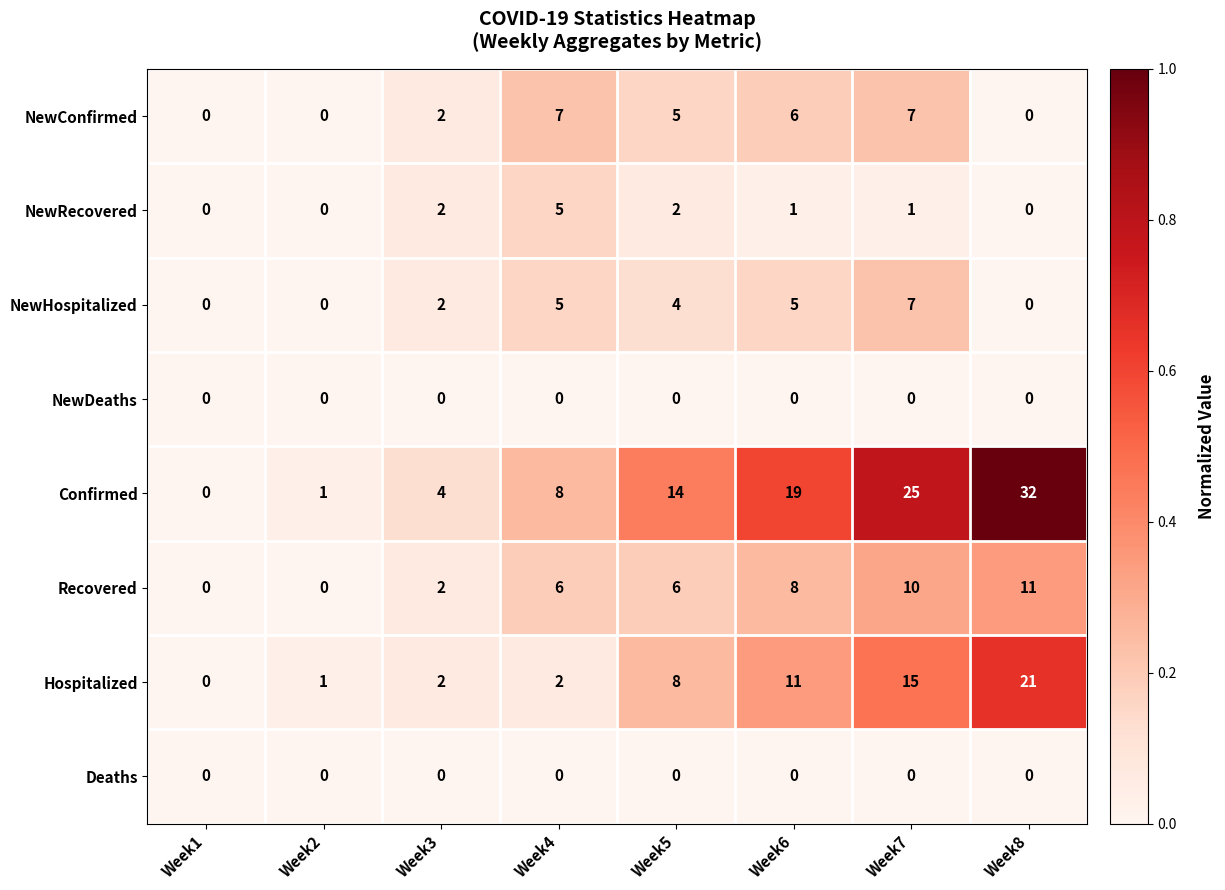

Between Week4 and Week8, which series saw the biggest shift?

Confirmed